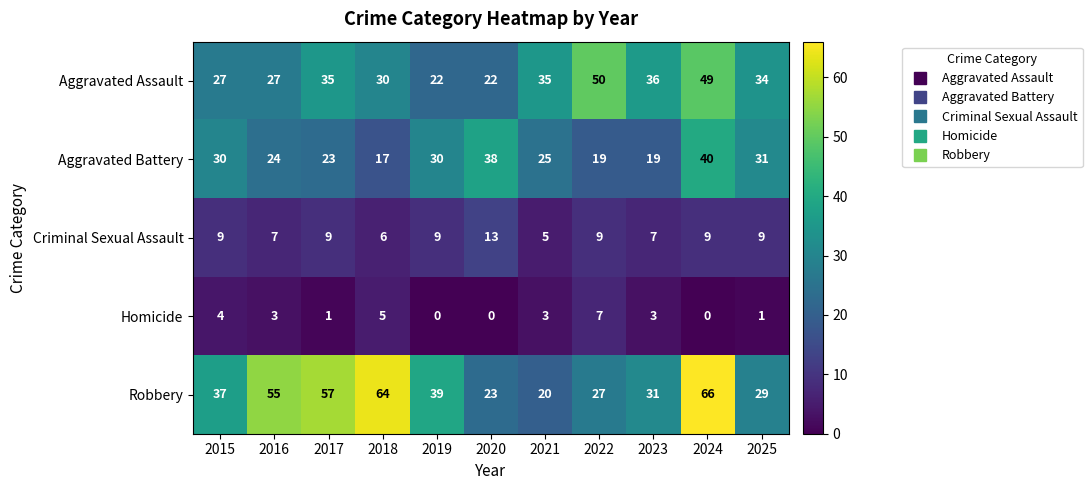

What is the total value across all series at 2019?

100